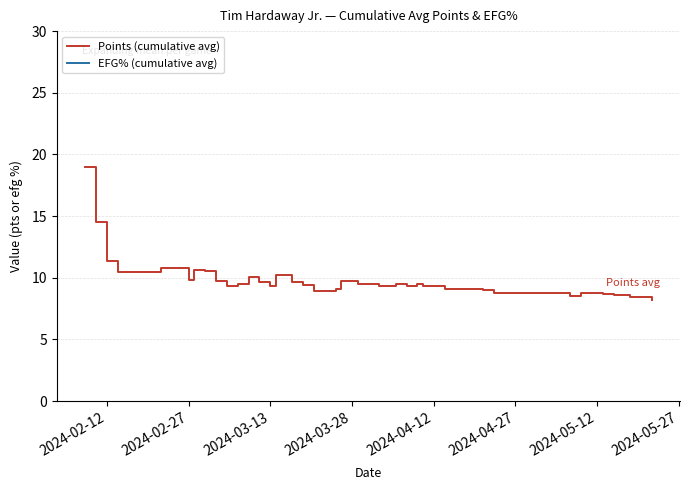

What are all the series names shown in the legend?

Points (cumulative avg), EFG% (cumulative avg)